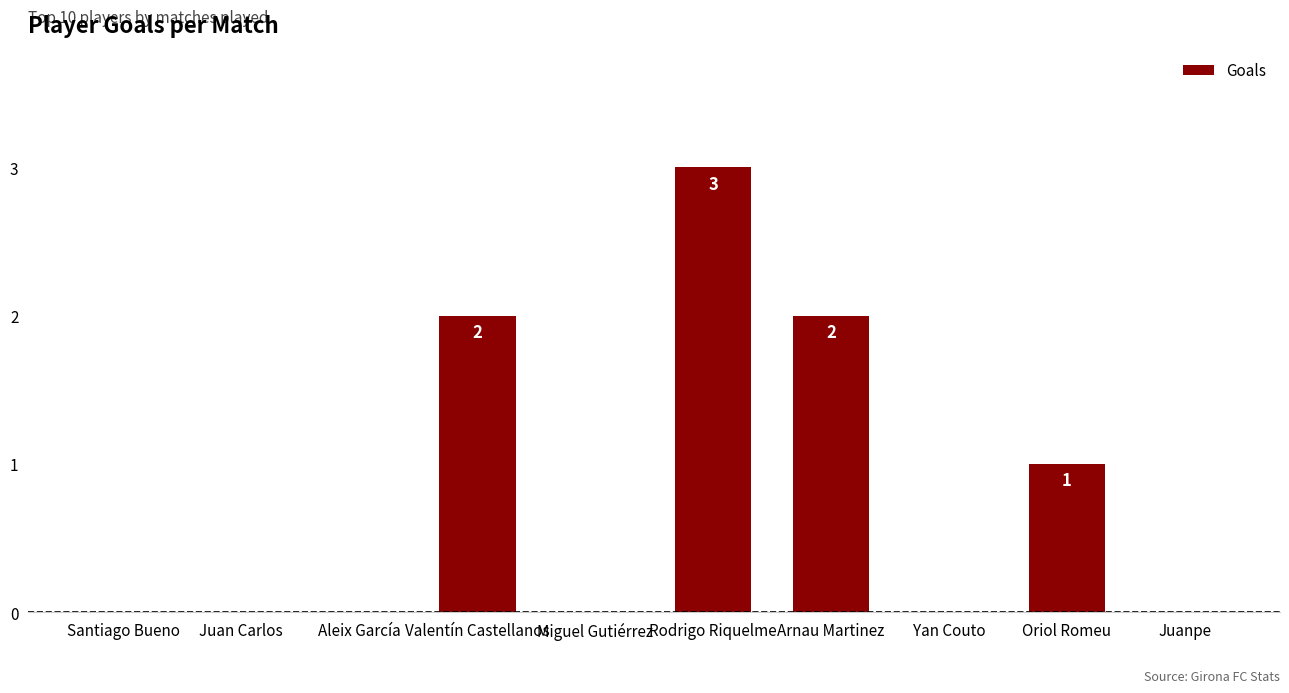

Is it true that the value at Rodrigo Riquelme is 1?

False